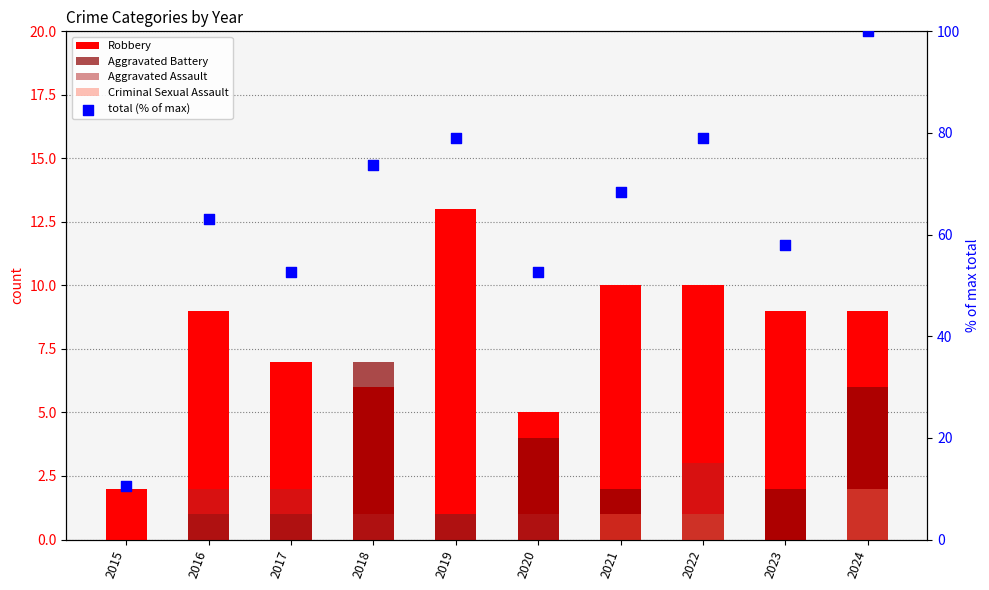

Which series contains the lowest Y value?

Aggravated Battery